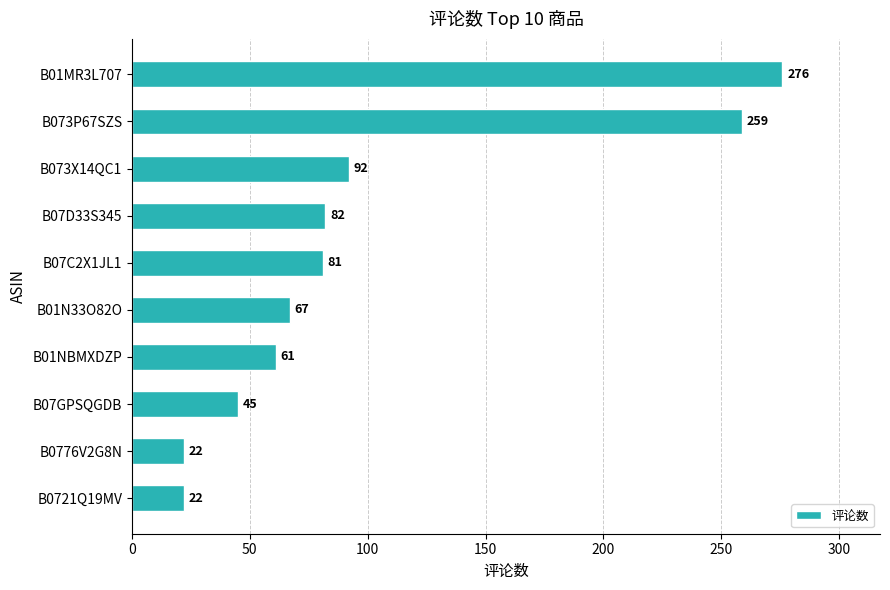

What value does the data have at B01MR3L707?

276